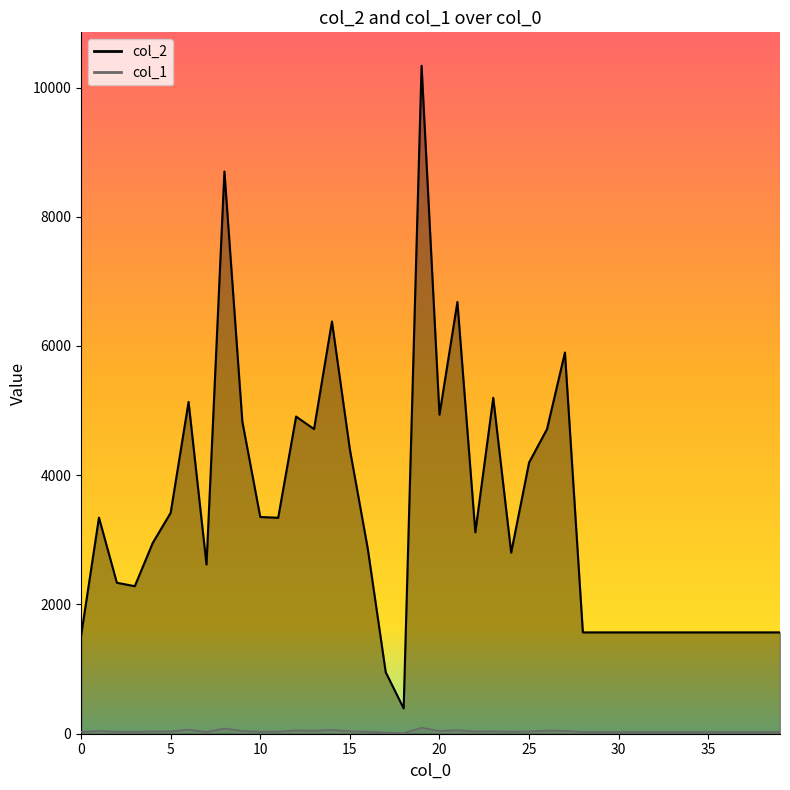

How many lines are shown in the chart?

2